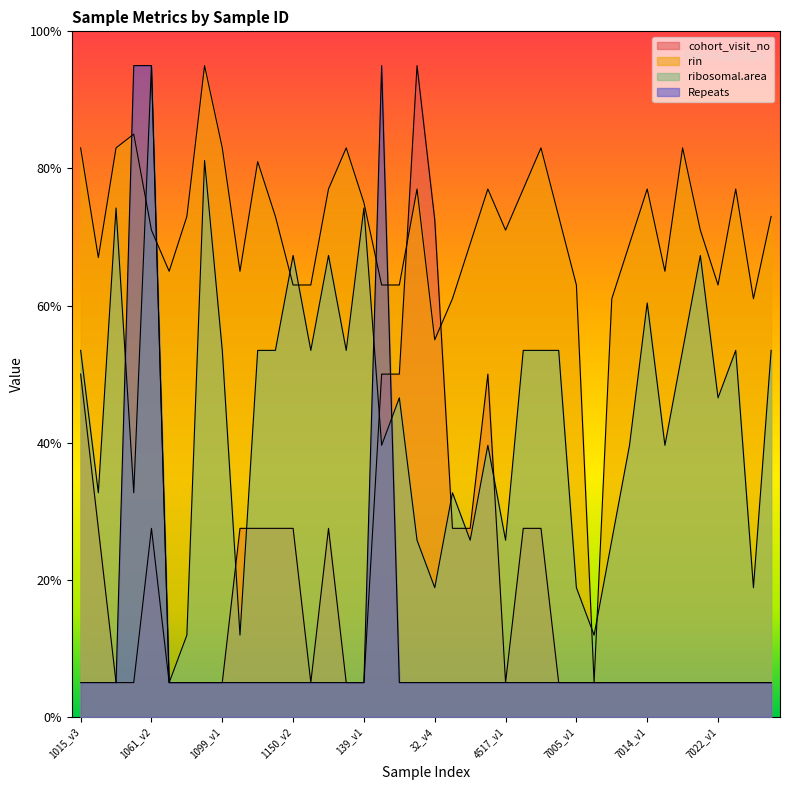

At which category is the sum across all series the highest?

1061_v2